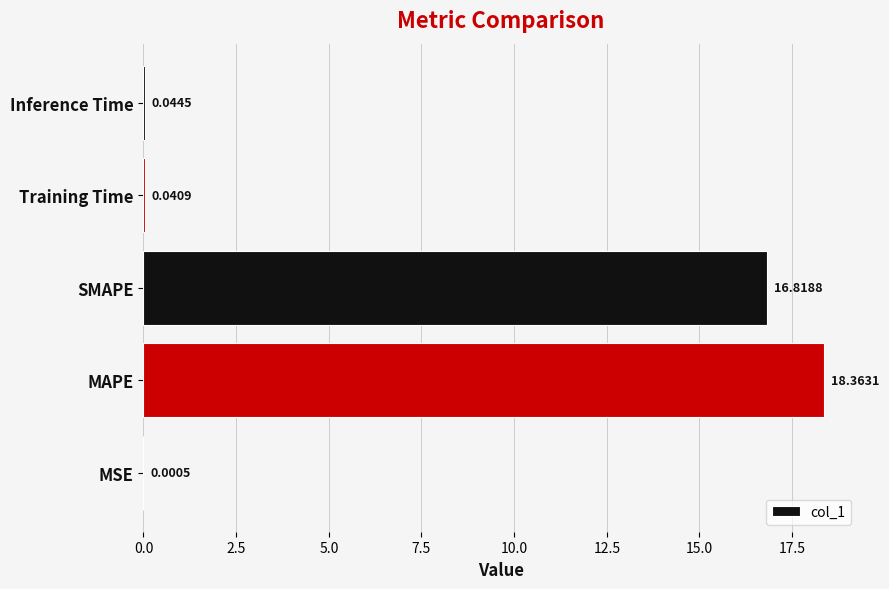

Where is the data nearest to the value 9?

SMAPE